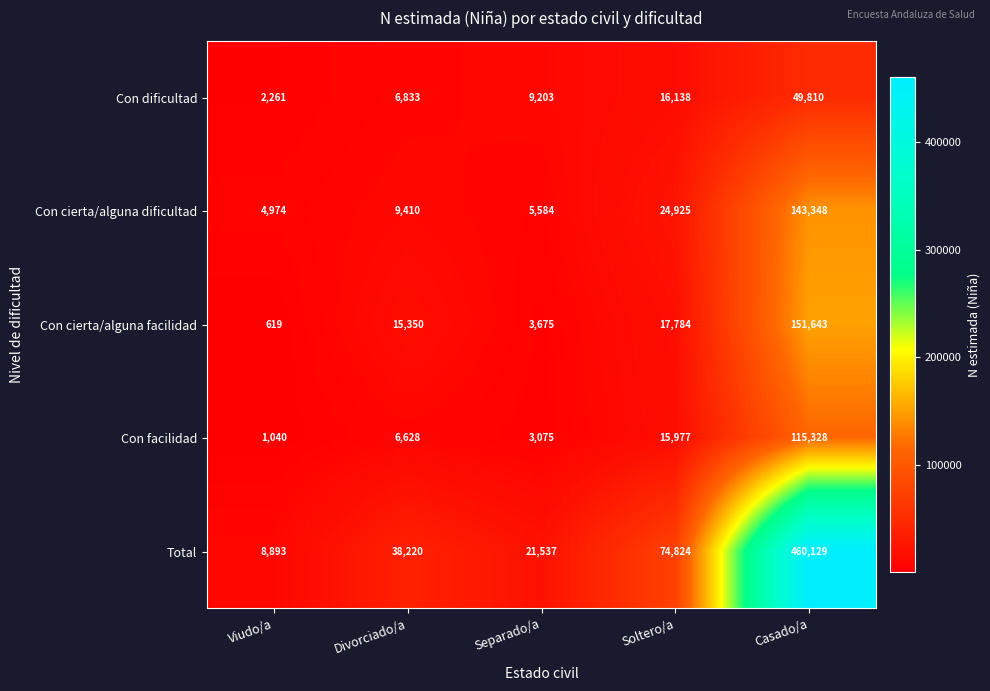

Rank the series at Casado/a from lowest to highest value.

Con dificultad, Con facilidad, Con cierta/alguna dificultad, Con cierta/alguna facilidad, Total